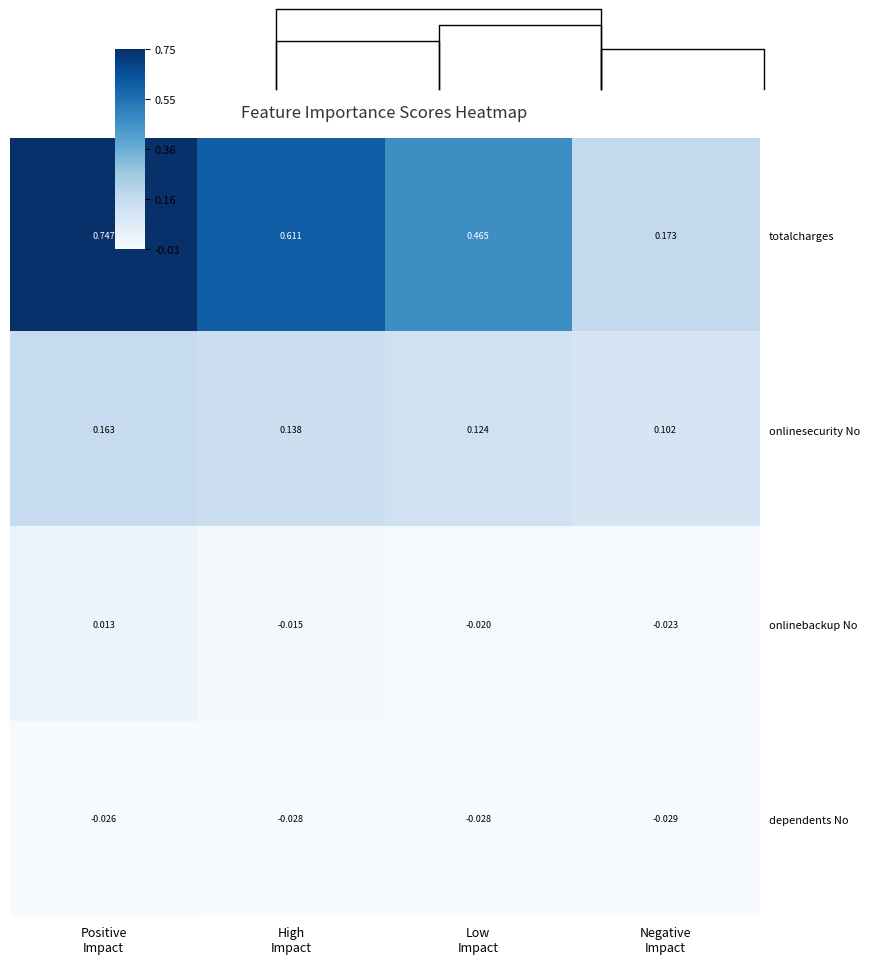

At which category is the sum across all series the highest?

Positive
Impact